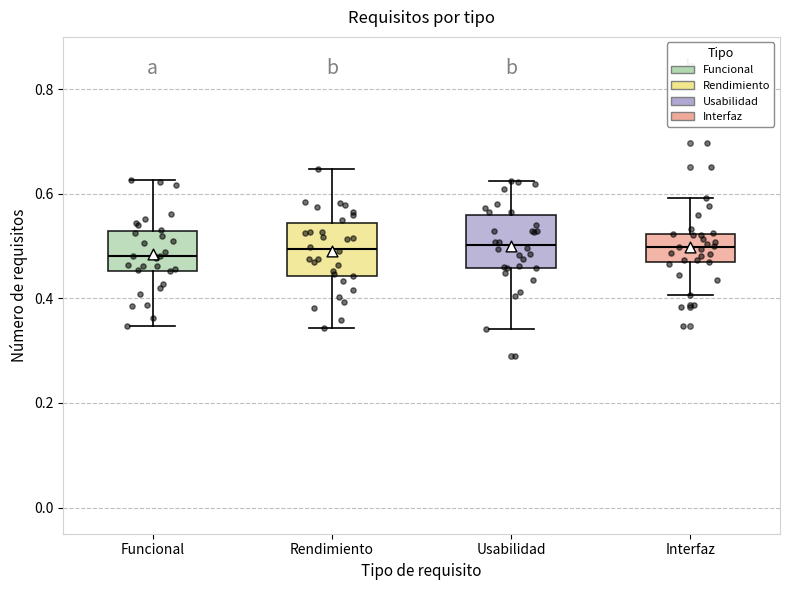

Reading left to right, transcribe this box plot: for each box, give where its median line is, the range the box spans, and where its two whiskers end, as read against the y-axis. The values are not printed on the chart, so give them approximately, as read against the axis.

Funcional: median 0.48, box 0.46 to 0.52, whiskers 0.34 to 0.62
Rendimiento: median 0.50, box 0.44 to 0.54, whiskers 0.34 to 0.64
Usabilidad: median 0.50, box 0.46 to 0.56, whiskers 0.34 to 0.62
Interfaz: median 0.50, box 0.46 to 0.52, whiskers 0.40 to 0.60